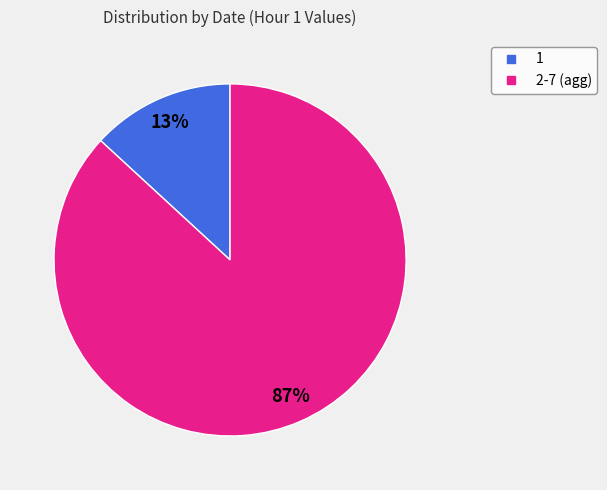

Count the number of slices in the pie.

2